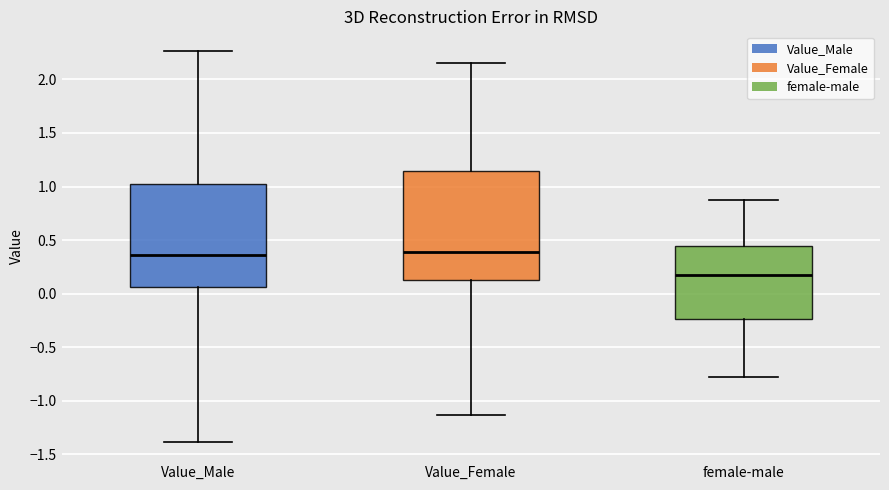

Where is the lower edge of the box for female-male on the y-axis? The values are not printed on the chart, so give them approximately, as read against the axis.

-0.25